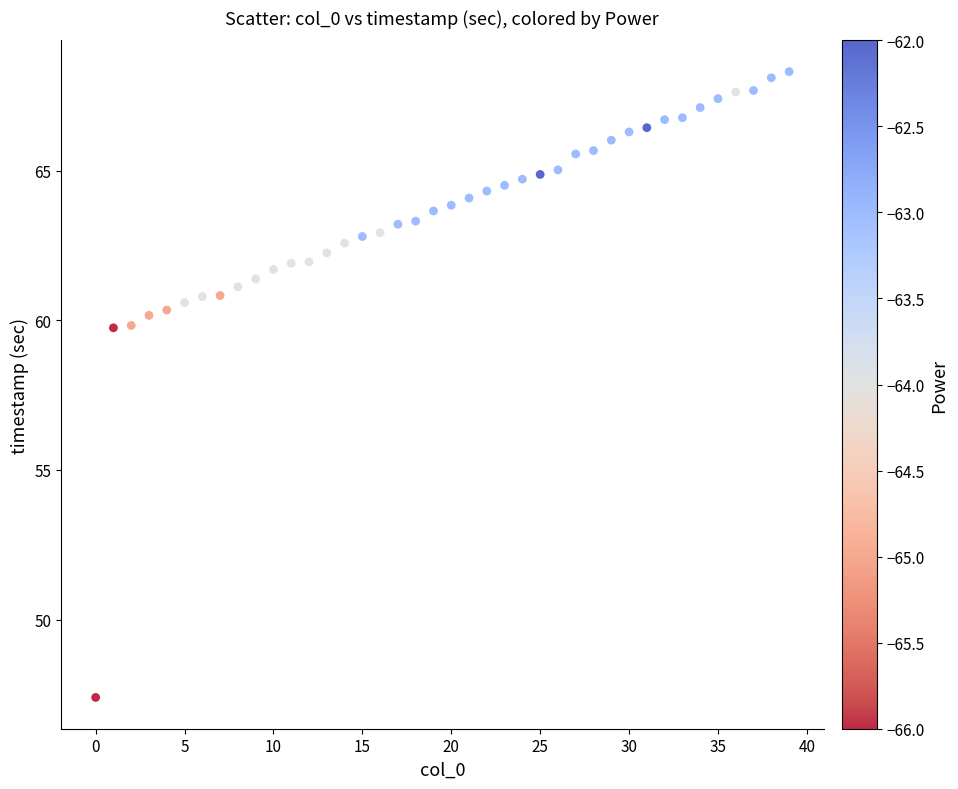

What is the range of Y values (max minus min)?

20.9